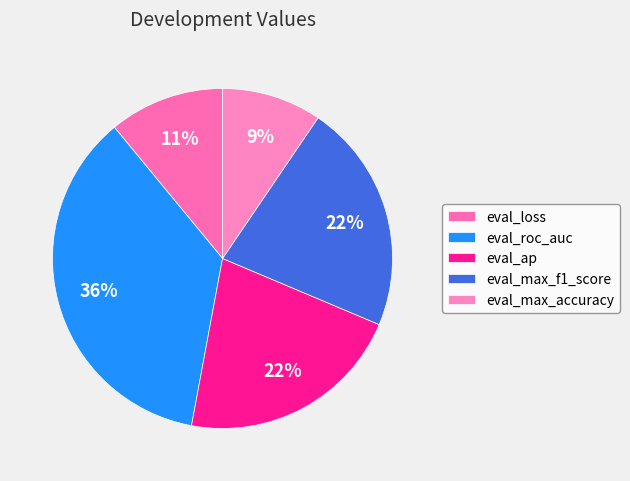

Does eval_loss account for over 50% of the chart?

No